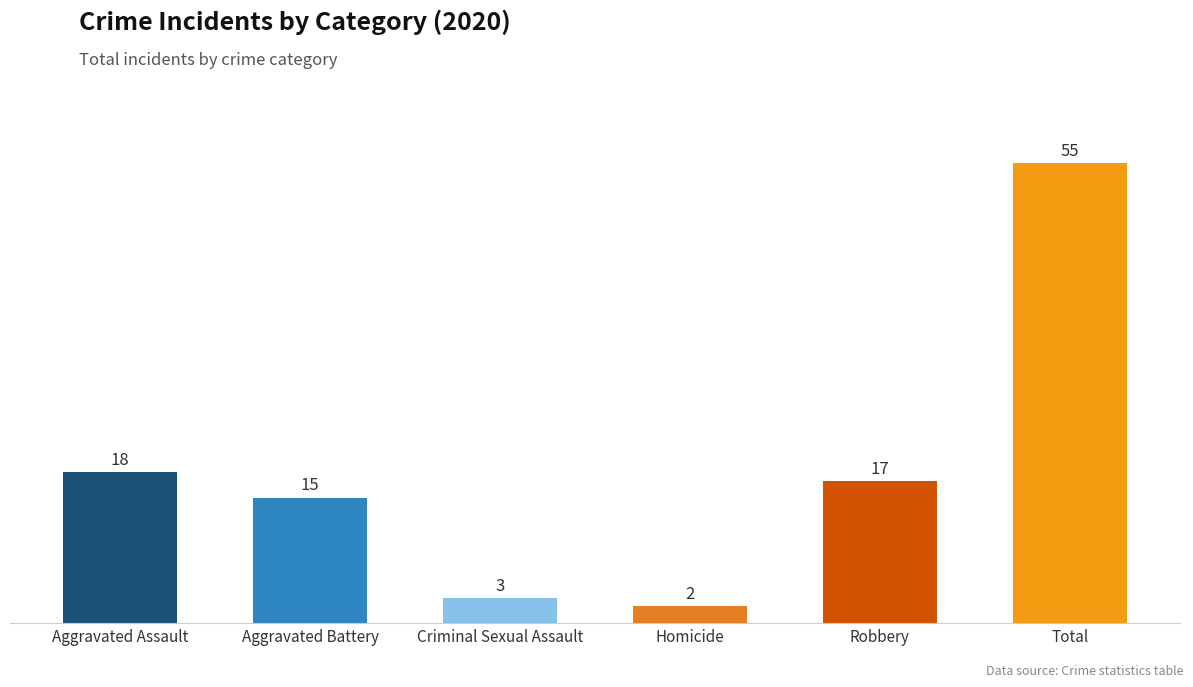

What is the value of the 4th bar from the left?

2